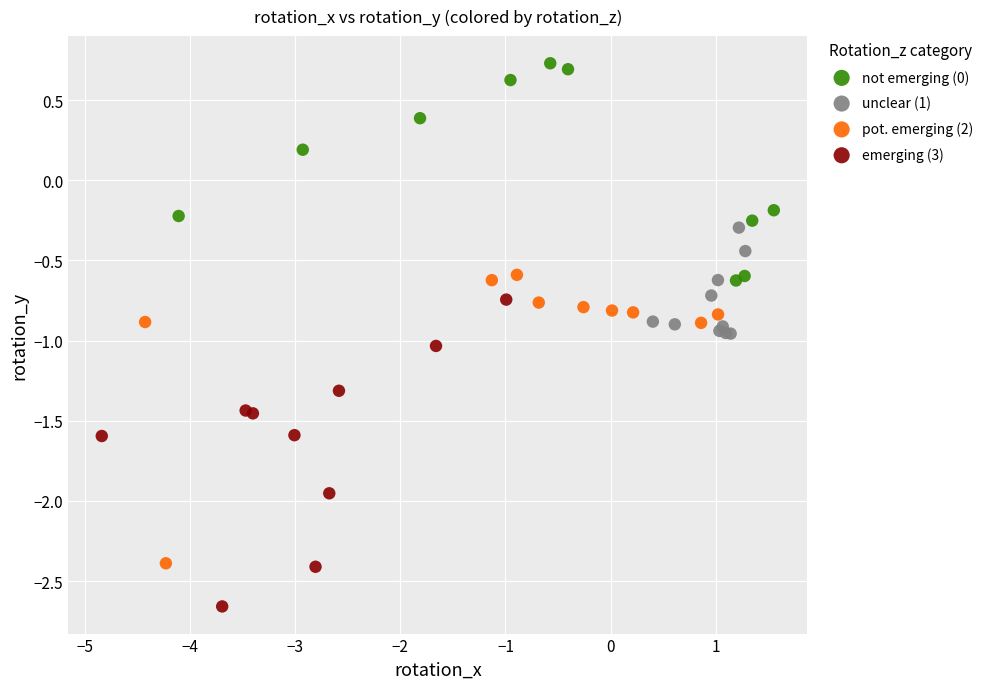

Which series contains the lowest Y value?

emerging (3)